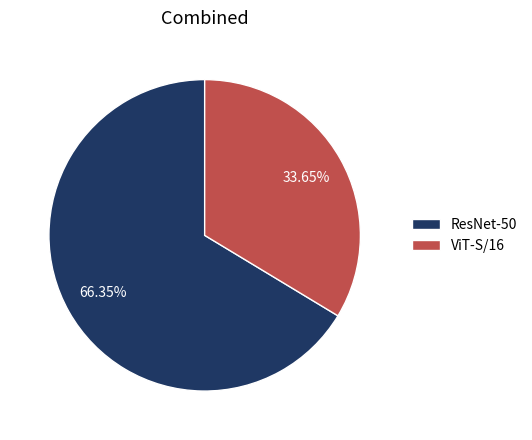

Is the sum of ViT-S/16 and ResNet-50 greater than half?

Yes